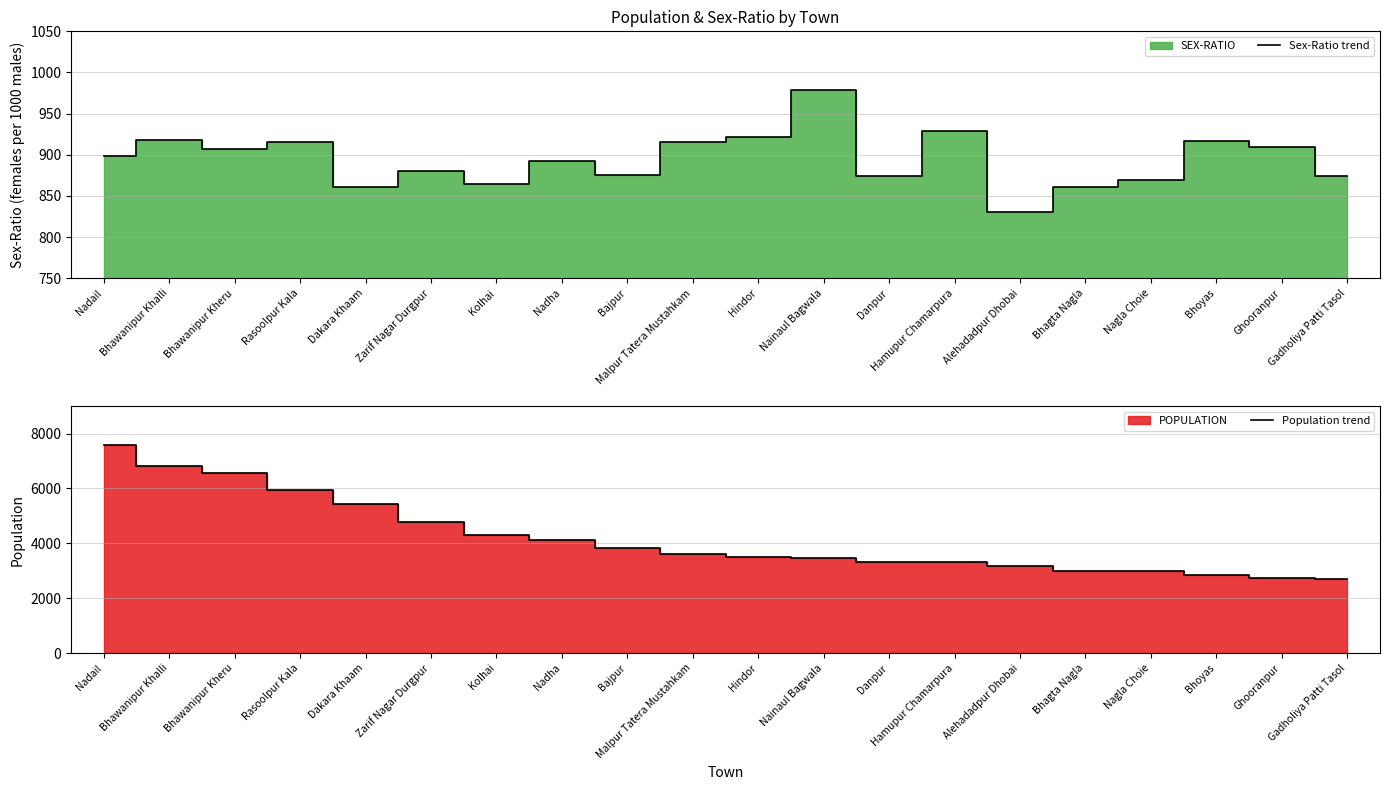

Count the number of data series in this chart.

2